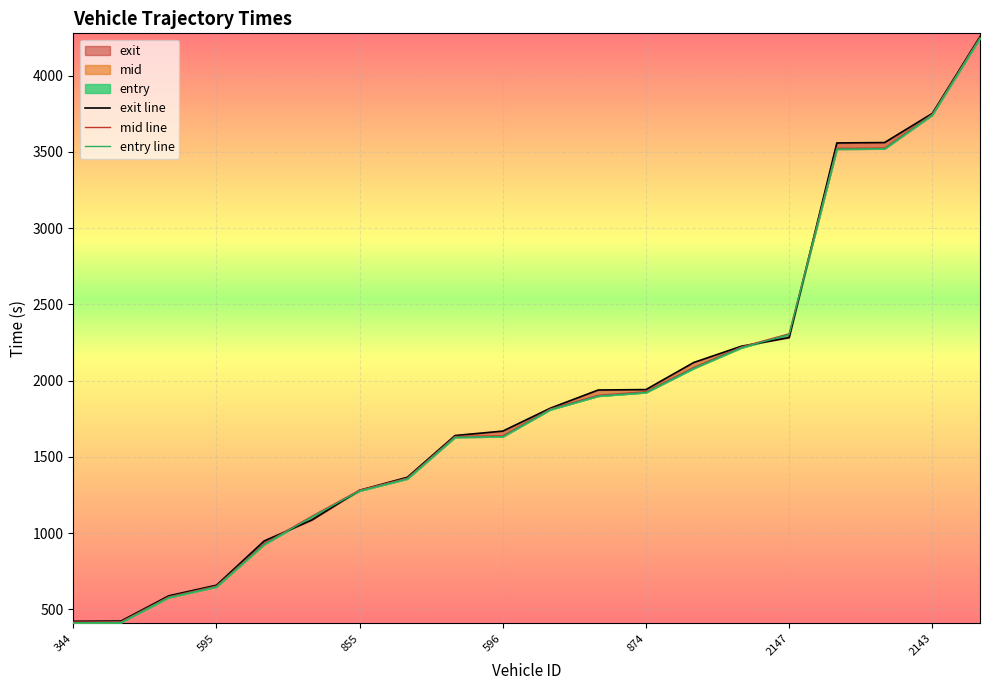

What is the label of the 11th point from the left?

10